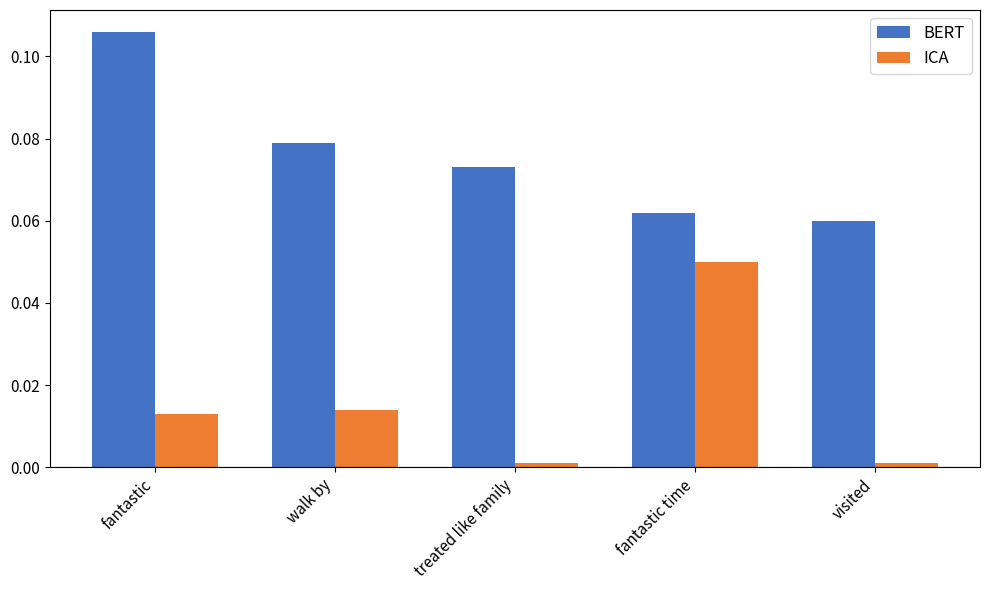

True or false: BERT has a value of 0.2 at fantastic.

False